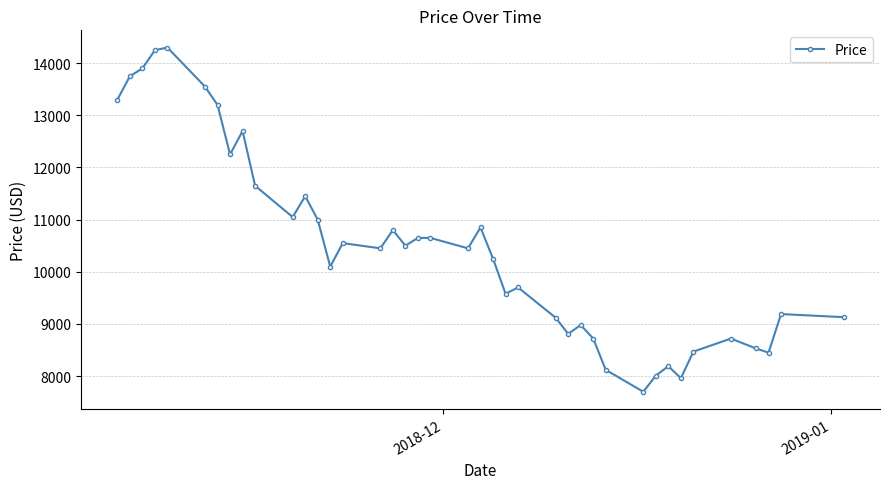

What is the greatest value displayed?

14300